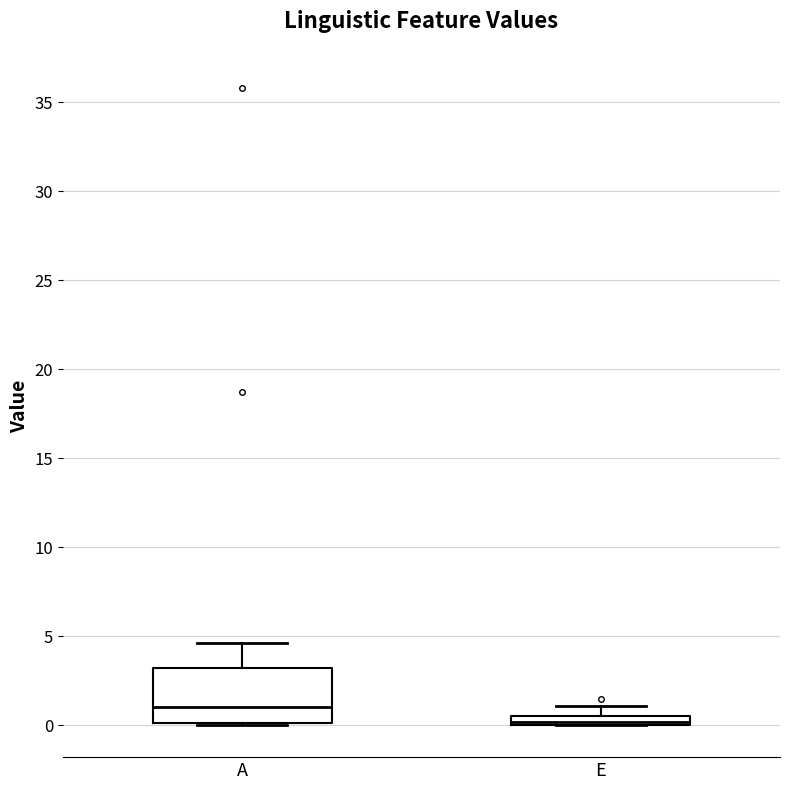

Which box is the tallest, from its lower edge to its upper edge?

A